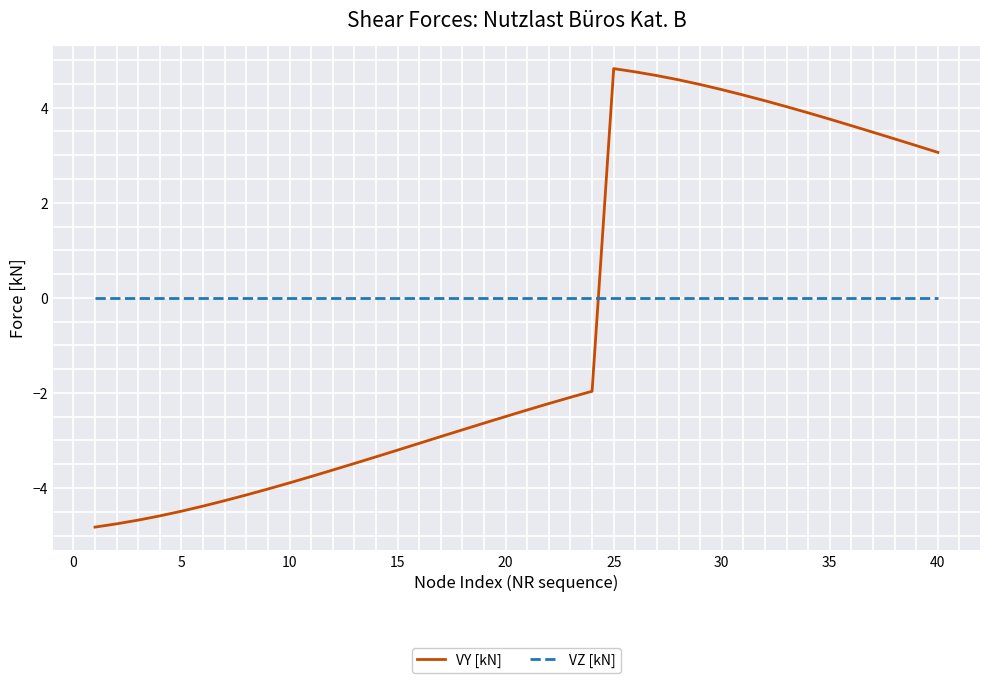

What is the greatest value displayed?

4.8